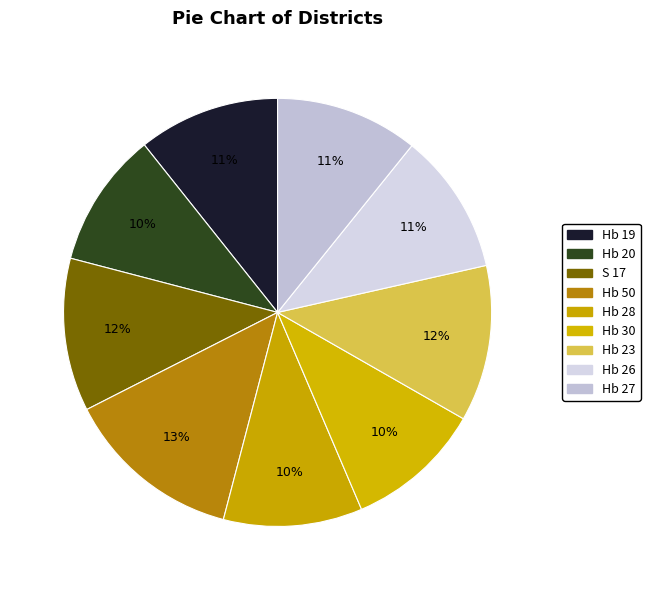

To the nearest percent, what portion does Hb 23 represent?

12%